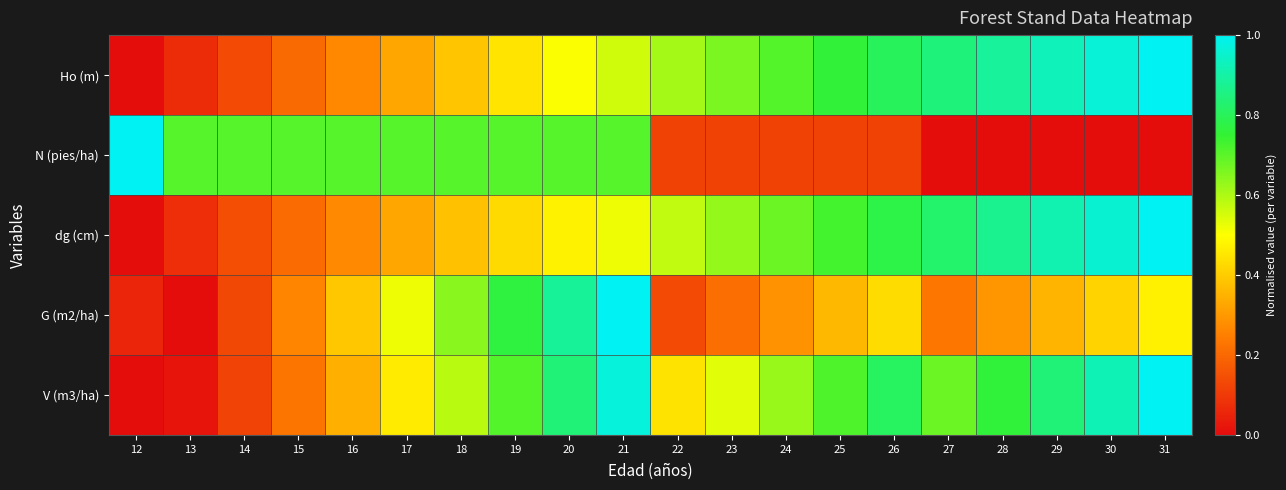

What is the spread (max minus min) of values at 19?

0.3